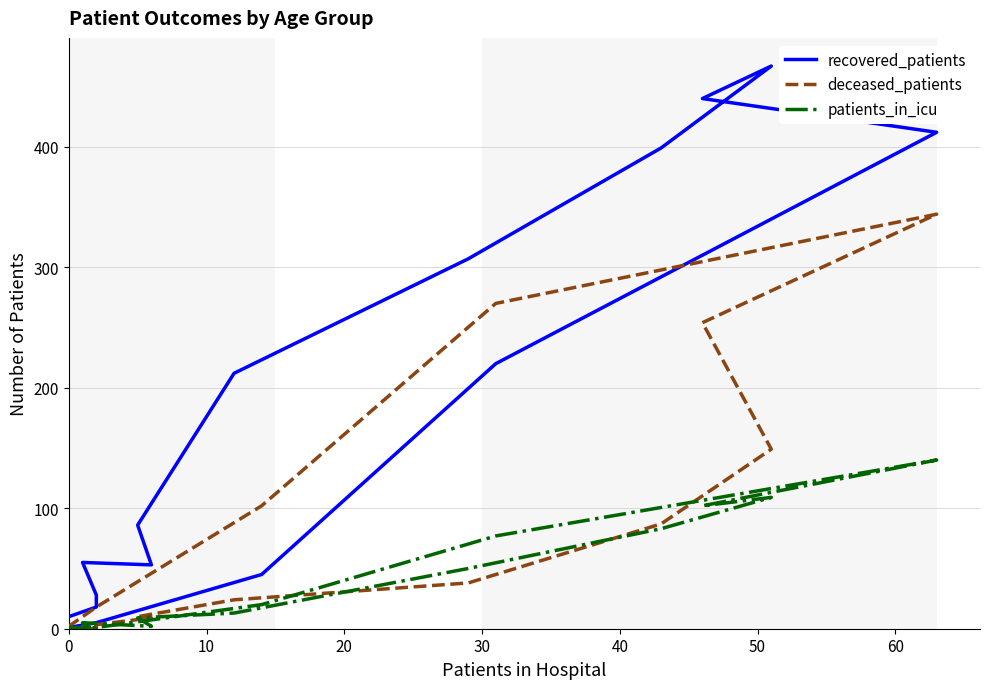

Does the chart display data point markers on the line(s)?

No